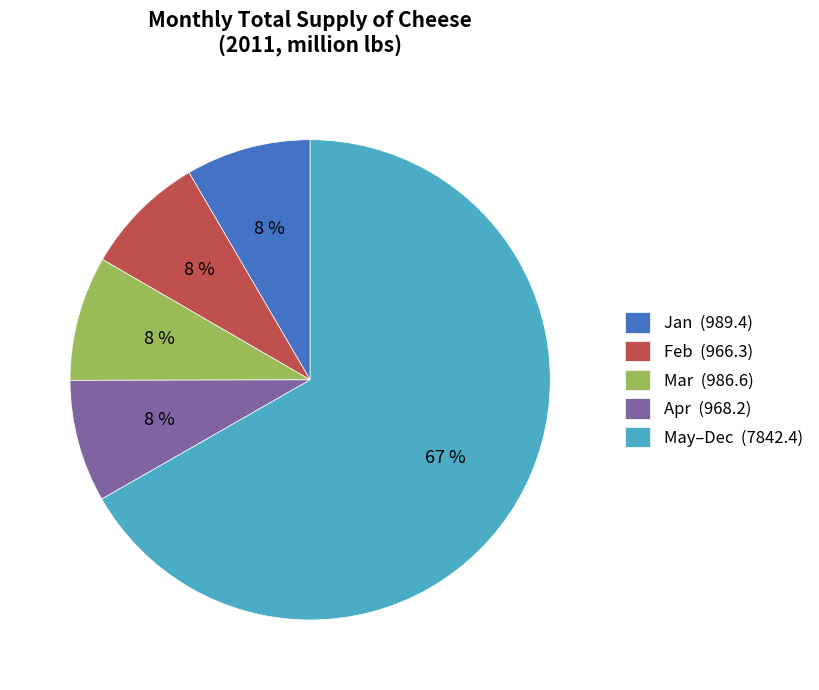

What is the largest slice in the pie chart?

May–Dec (7842.4)